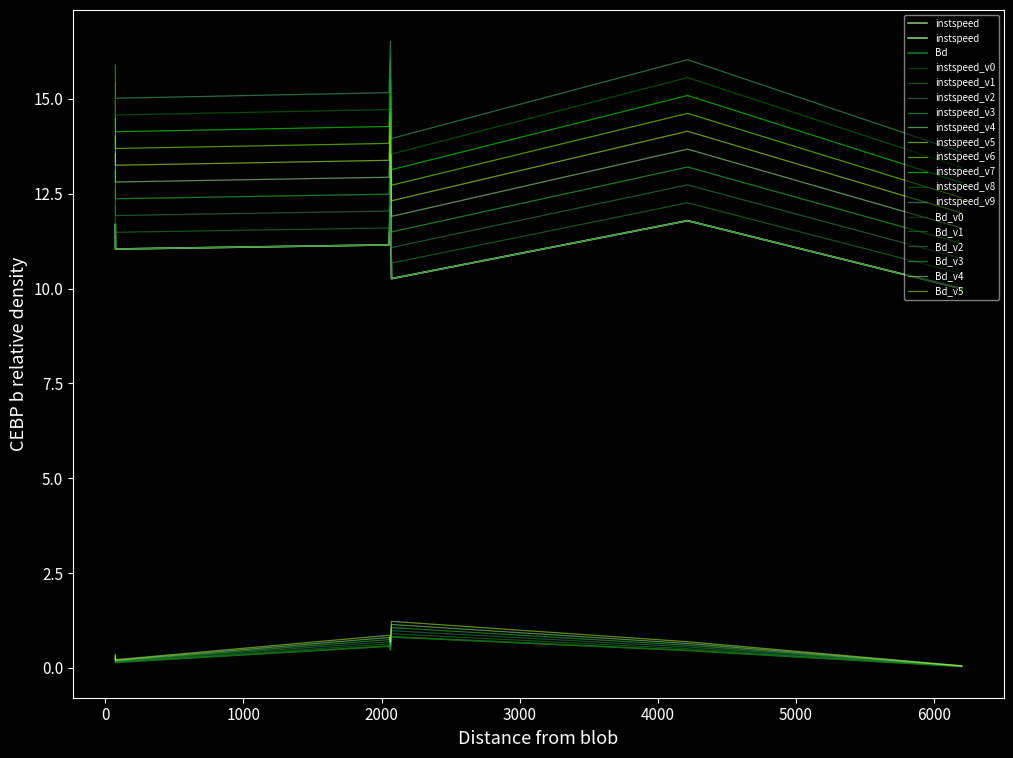

What is the minimum value for instspeed?

11.6